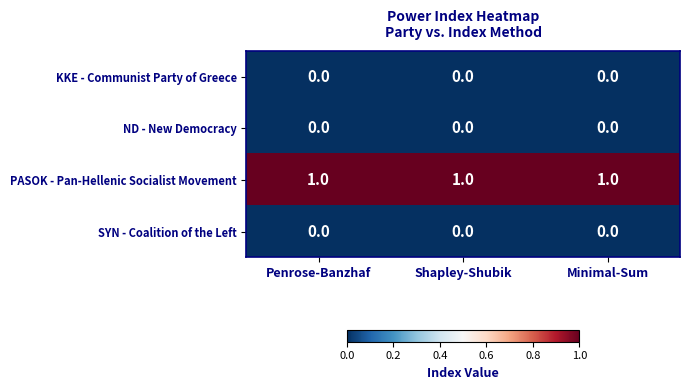

Which series has the largest total across all categories?

PASOK - Pan-Hellenic Socialist Movement